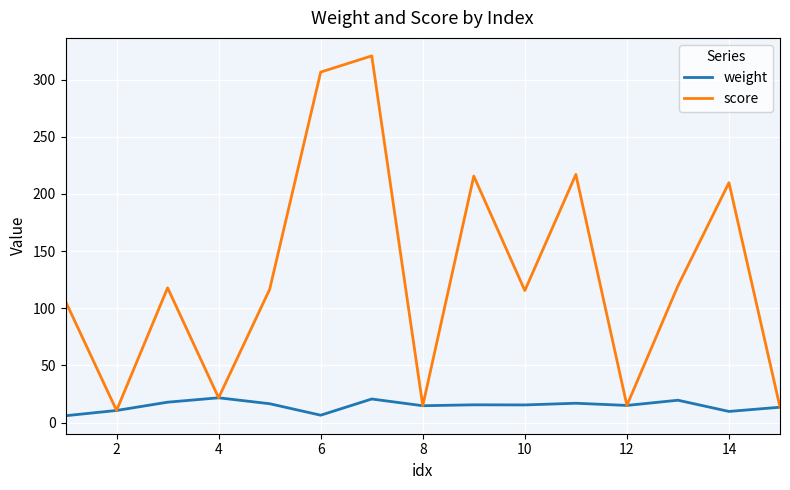

What is the lowest value of the score series?

10.6